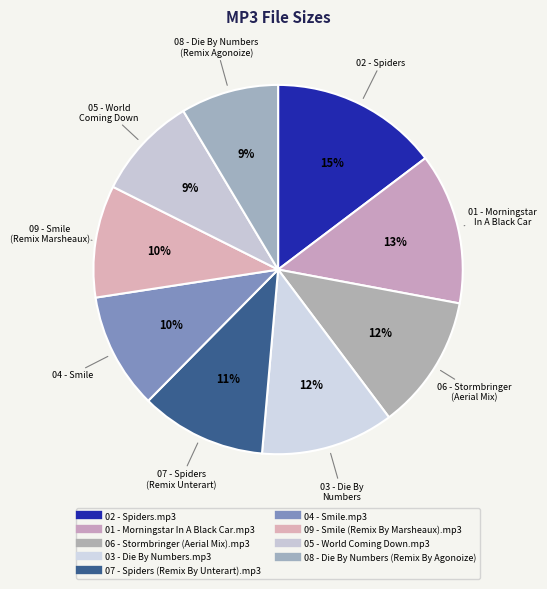

How many segments does this pie chart have?

9